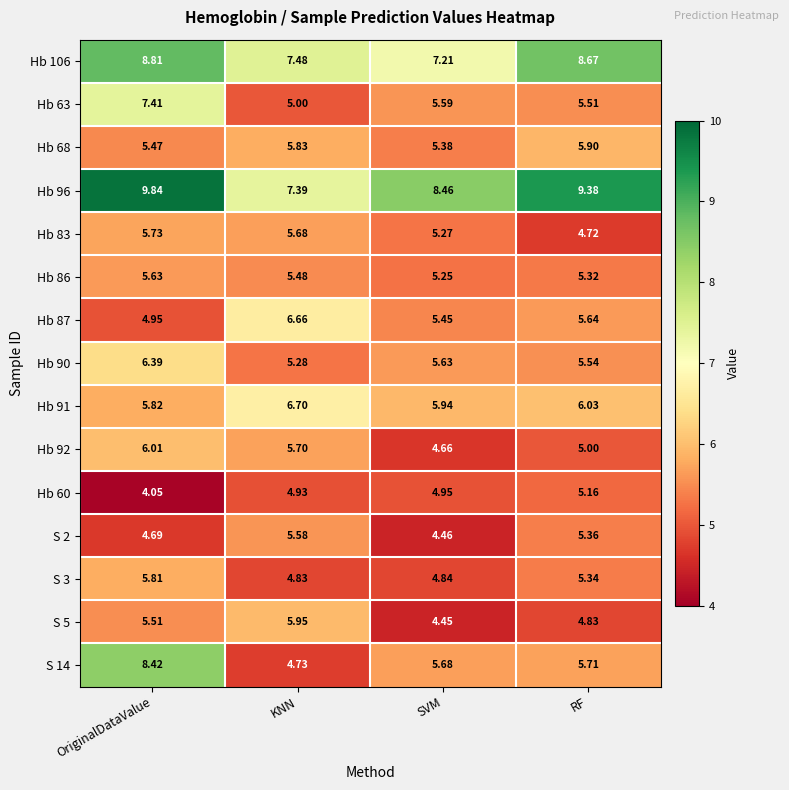

Which category has the highest value across all series?

OriginalDataValue